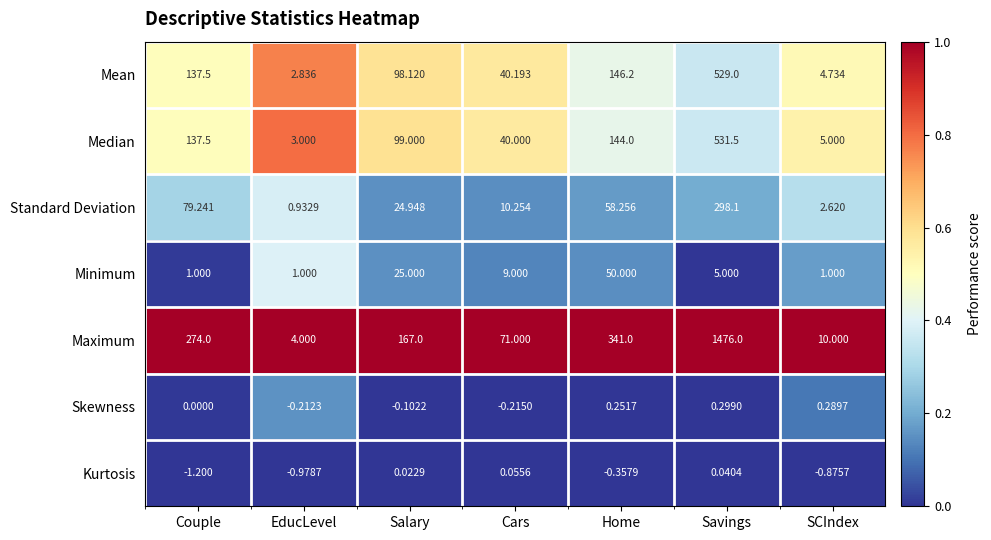

Which category has the highest value in the Maximum series?

Savings